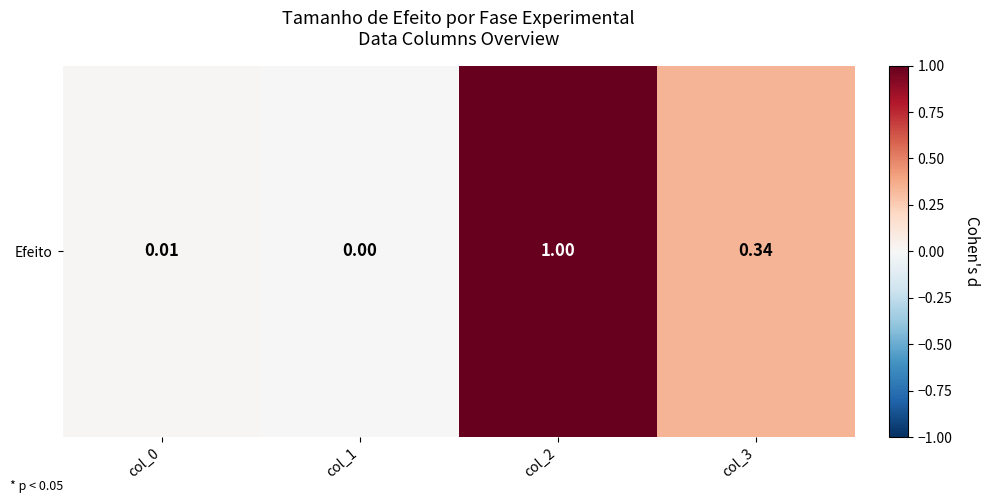

What is the greatest value displayed?

1.0